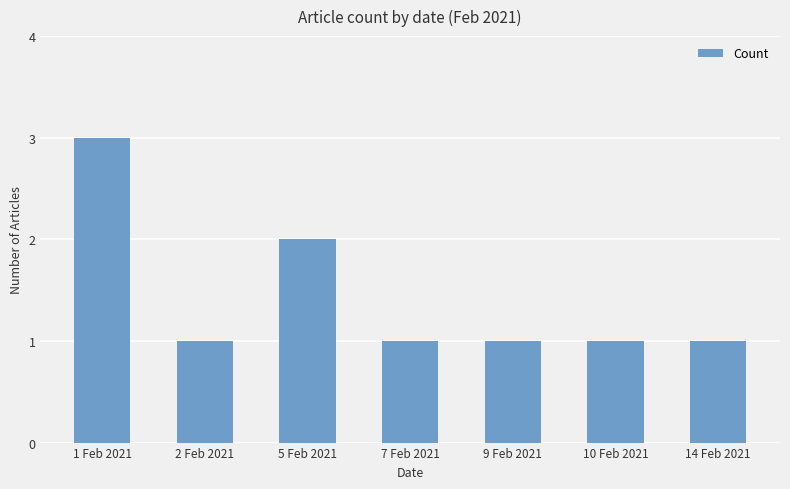

Reading left to right, extract all data points from this chart.

3	1	2	1	1	1	1